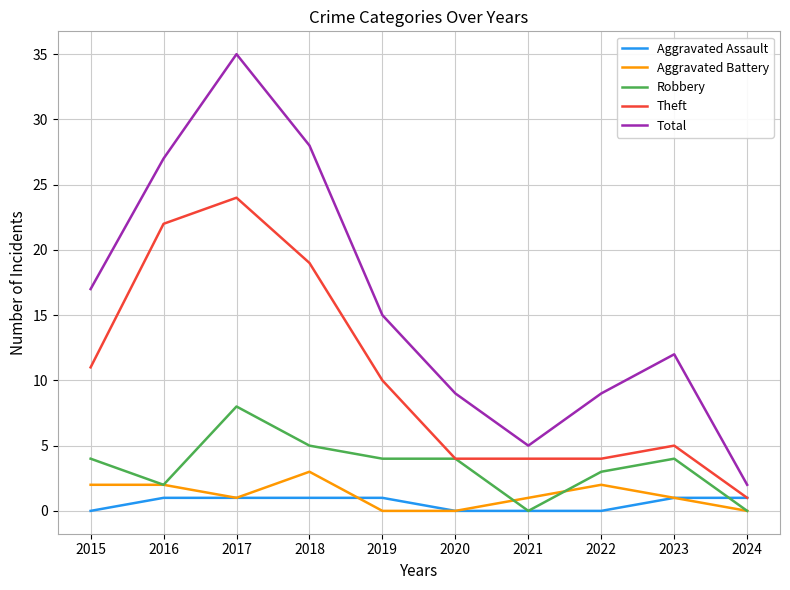

Count the number of data series in this chart.

5